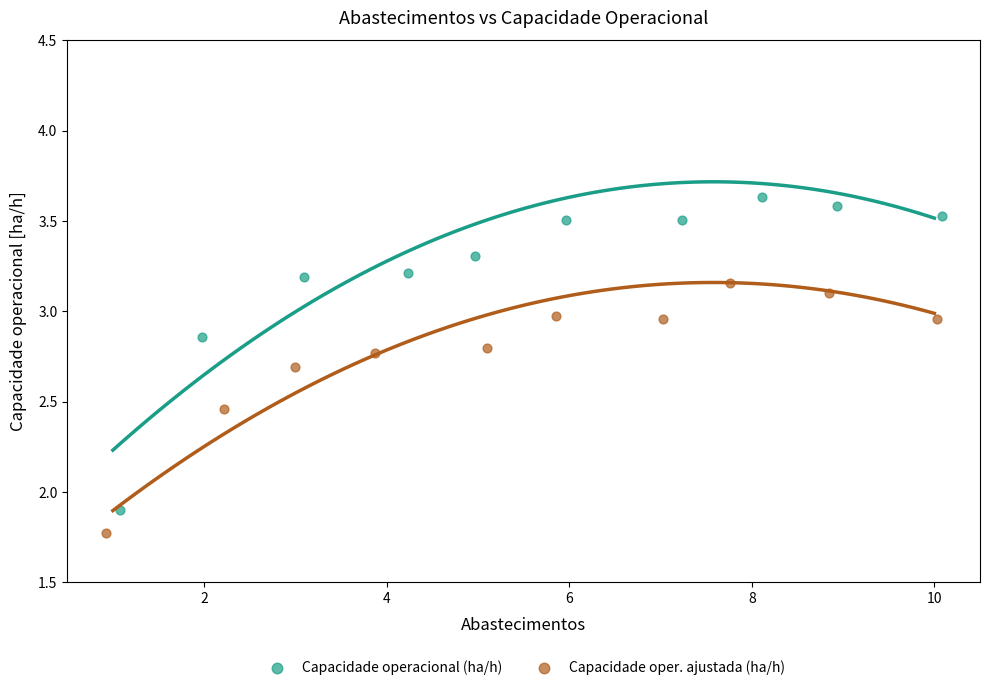

Which series reaches the minimum Y coordinate?

Capacidade oper. ajustada (ha/h)